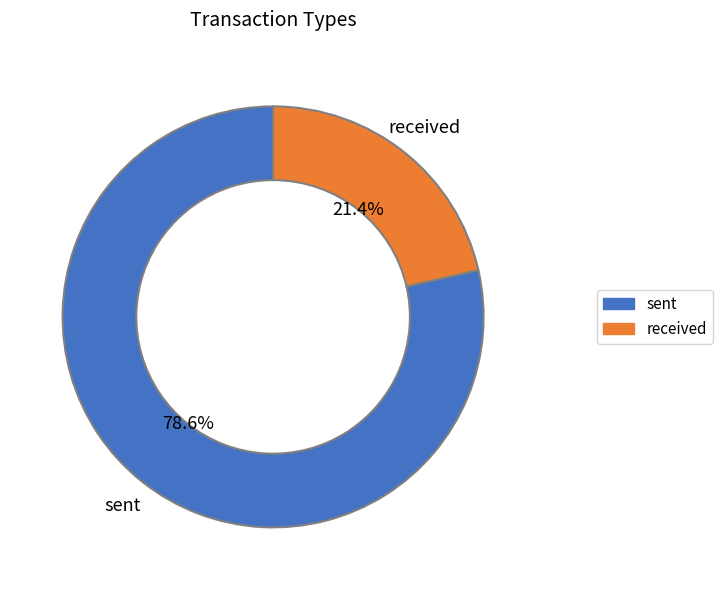

Approximately how many times larger is the value at received compared to sent?

0.3